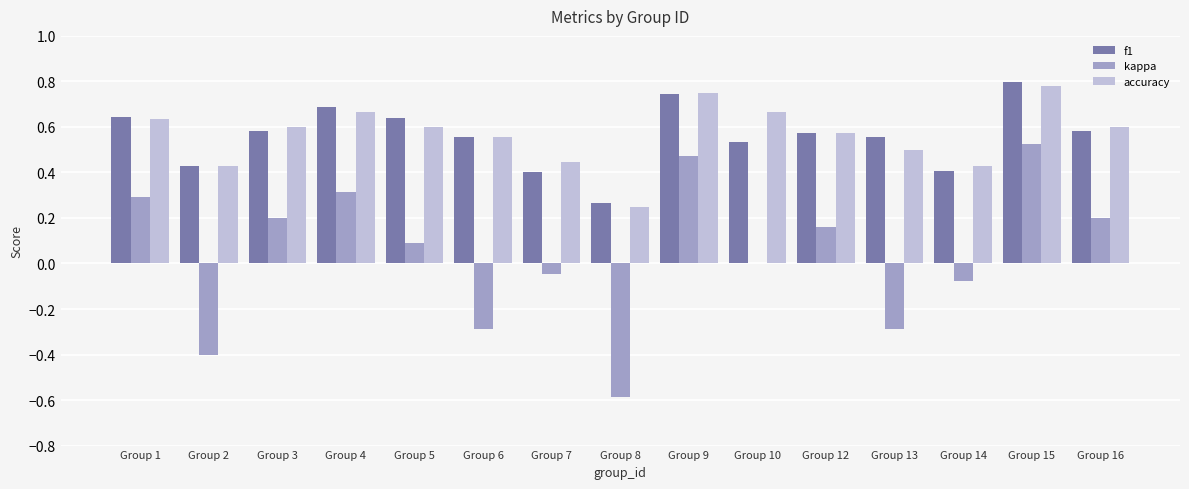

Read the kappa value at Group 6.

-0.3